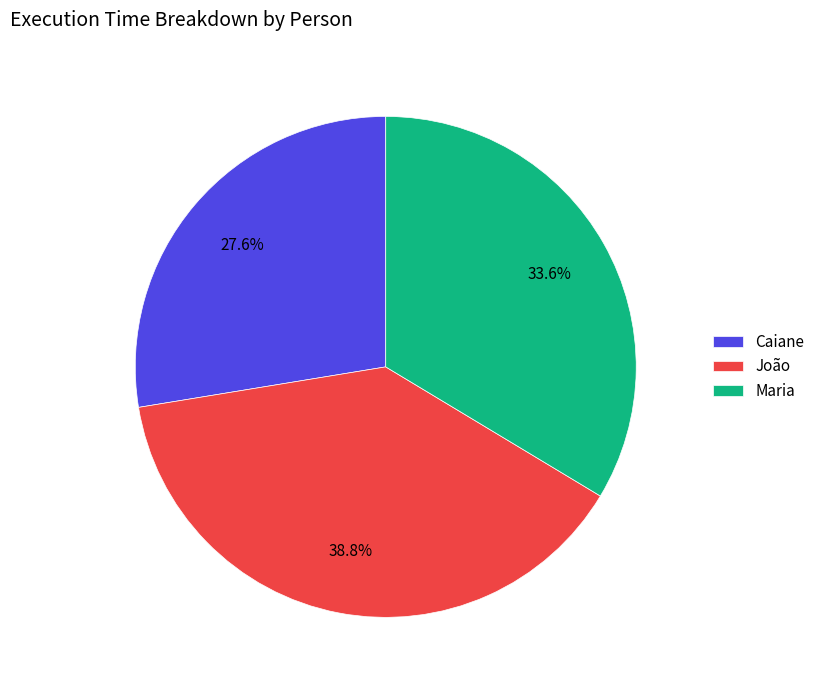

Is it true that Caiane is 38% of the pie?

False